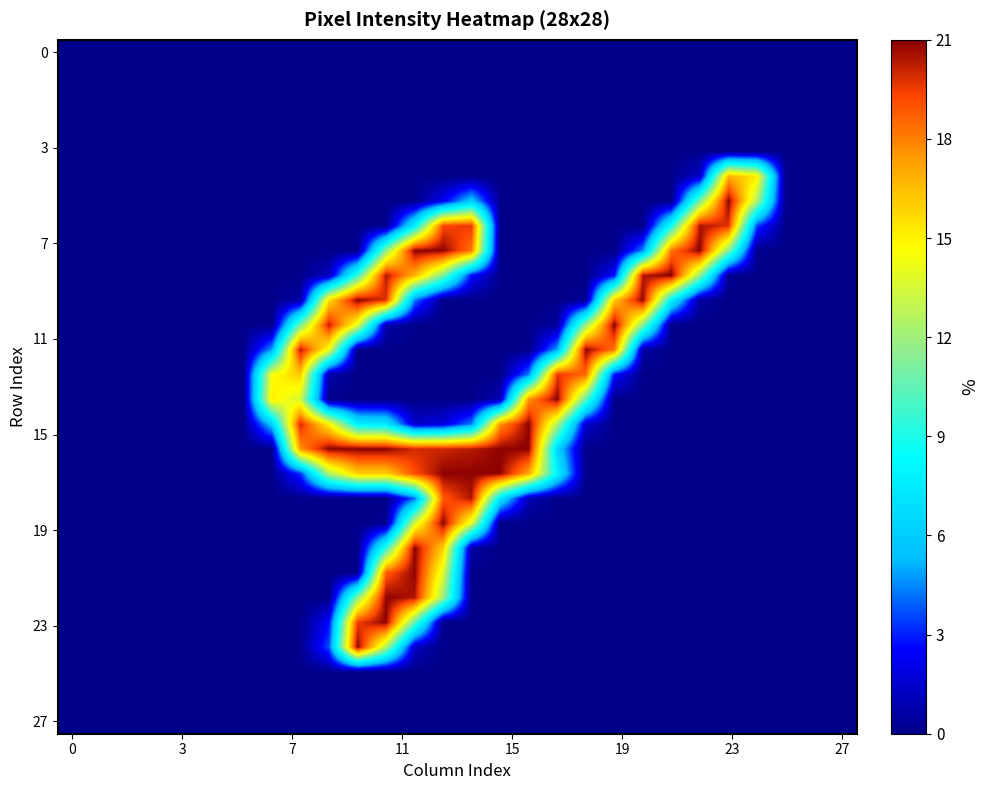

At which category is the sum across all series the highest?

12